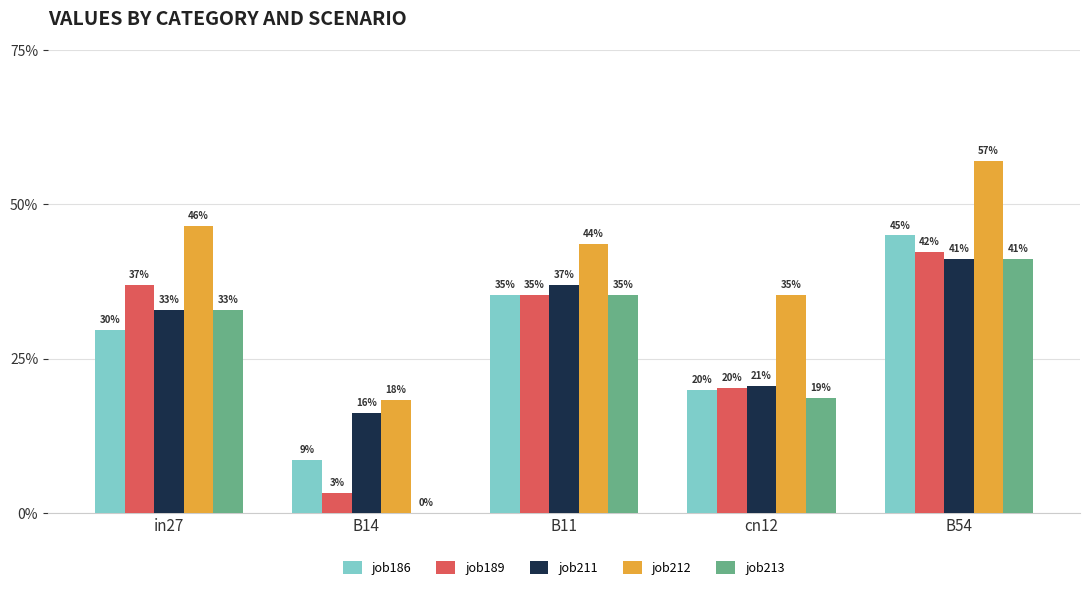

Are the bars grouped side by side (vs. stacked)?

Yes